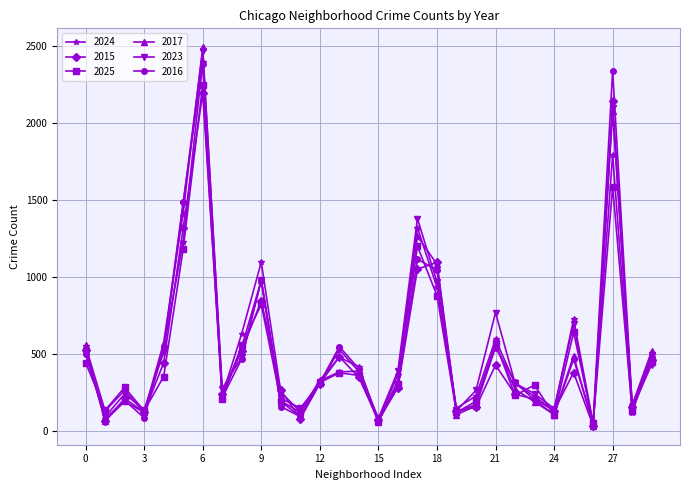

How many interior local peaks does the 2025 series have?

9